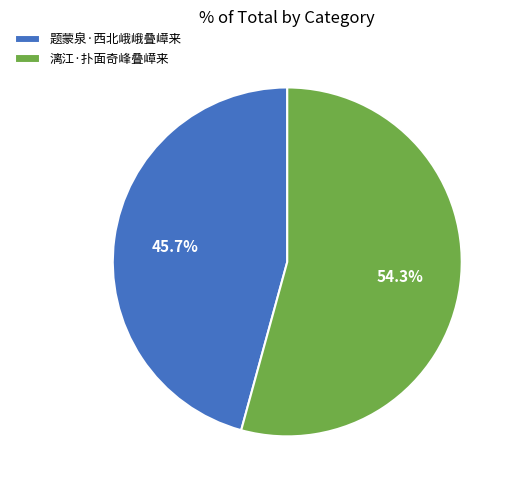

Which slice is the largest?

漓江·扑面奇峰叠嶂来